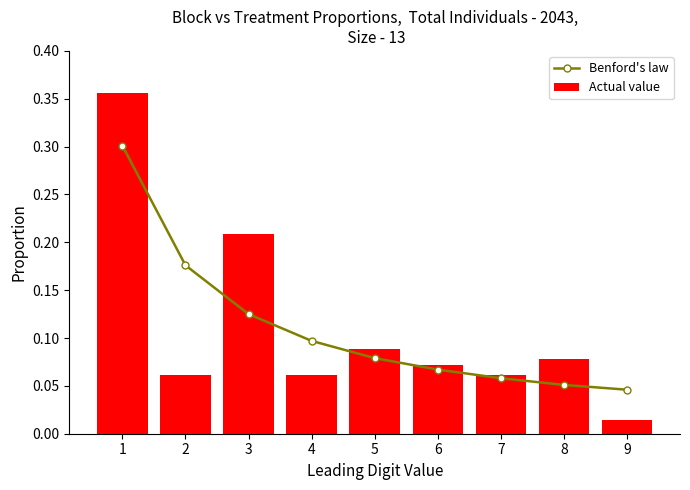

What is the average value of the Actual value series?

0.1